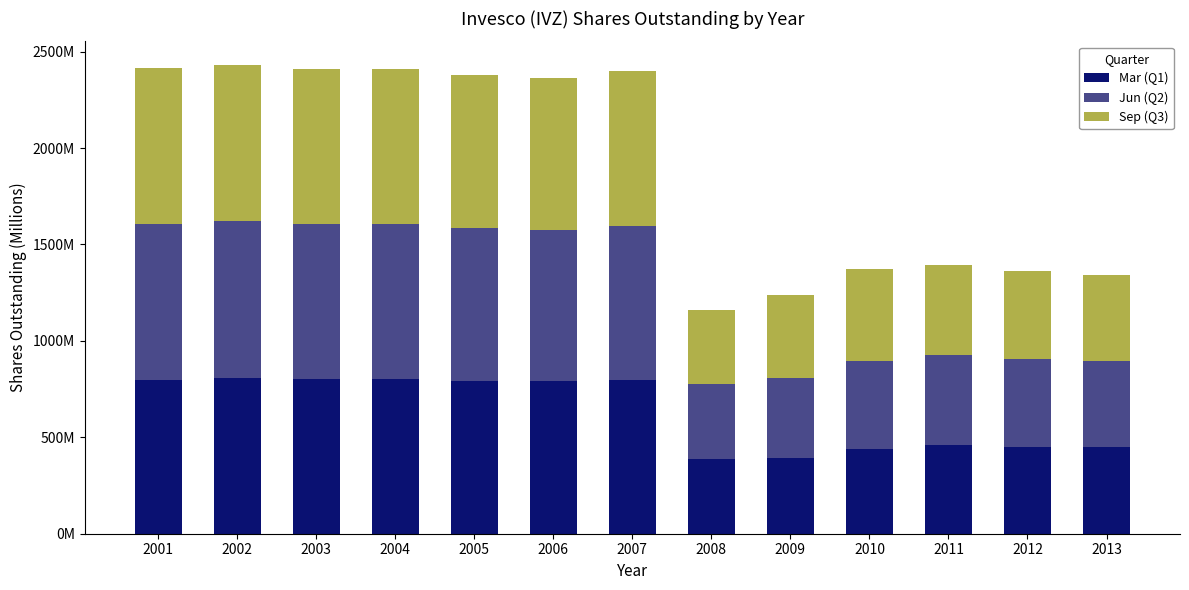

Are the bars horizontal?

No